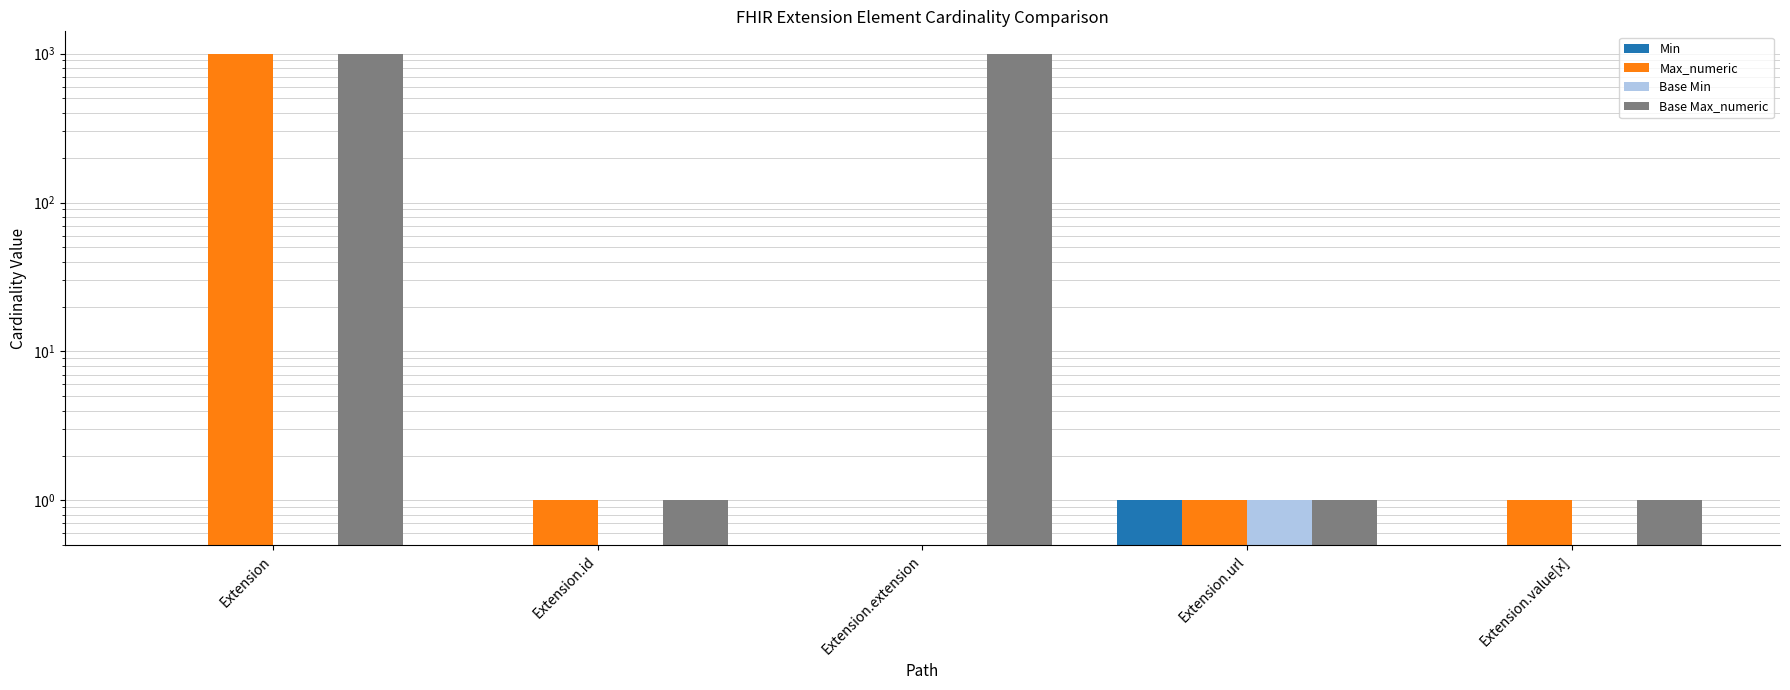

What is the label of the 5th bar from the left?

Extension.value[x]